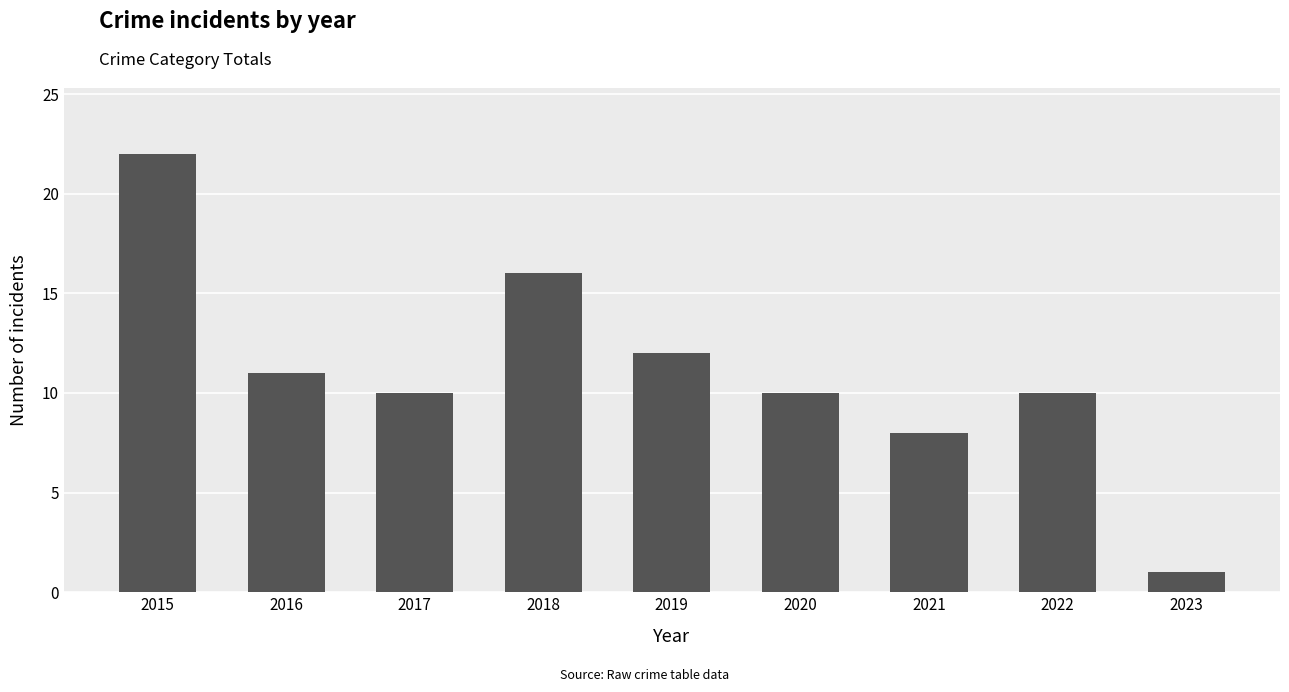

True or false: the data shows 2 at 2017.

False